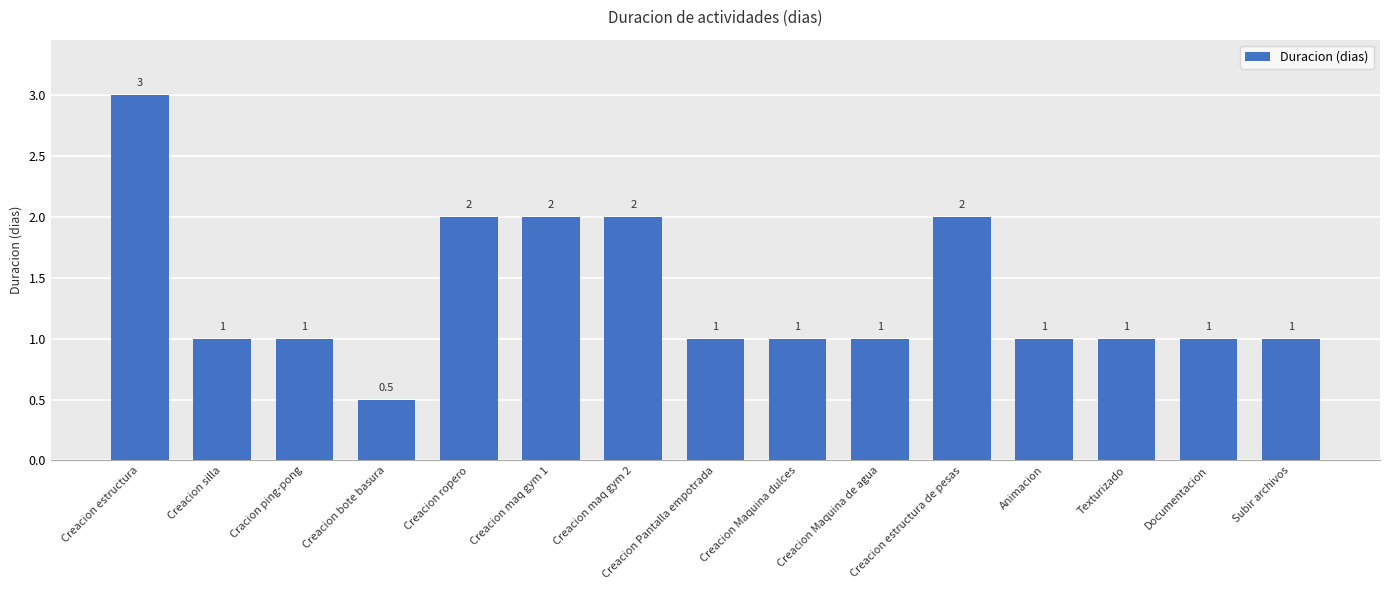

Which has a higher value, Documentacion or Creacion maq gym 1?

Creacion maq gym 1